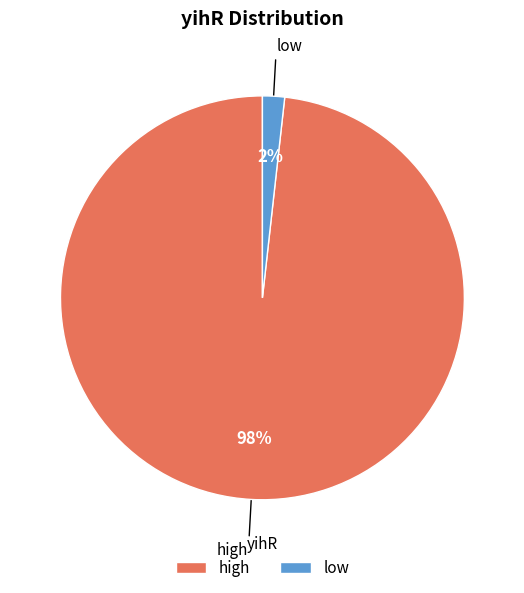

To the nearest percent, what is the difference between the high and low slice percentages?

96%